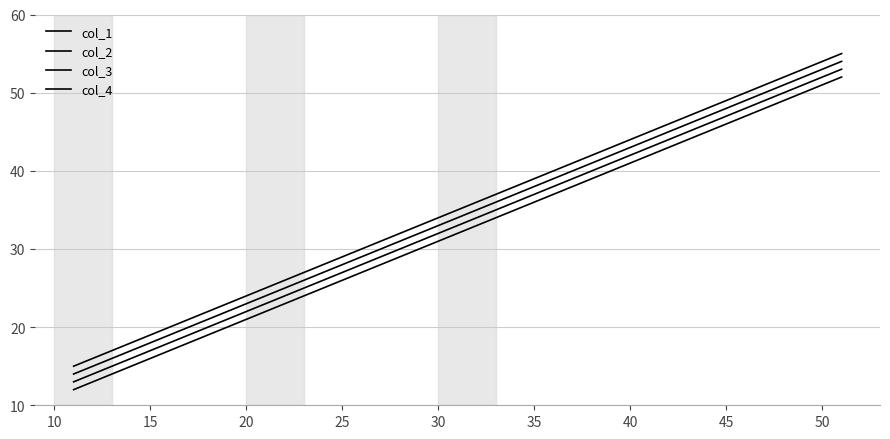

Does the chart have visible grid lines?

Yes